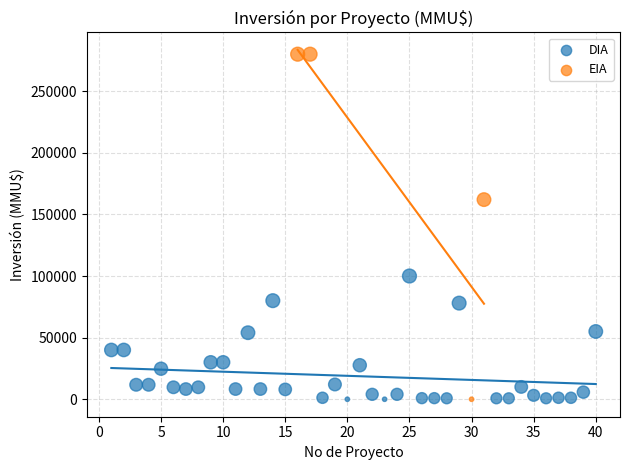

Which series has the widest spread of Y values?

EIA